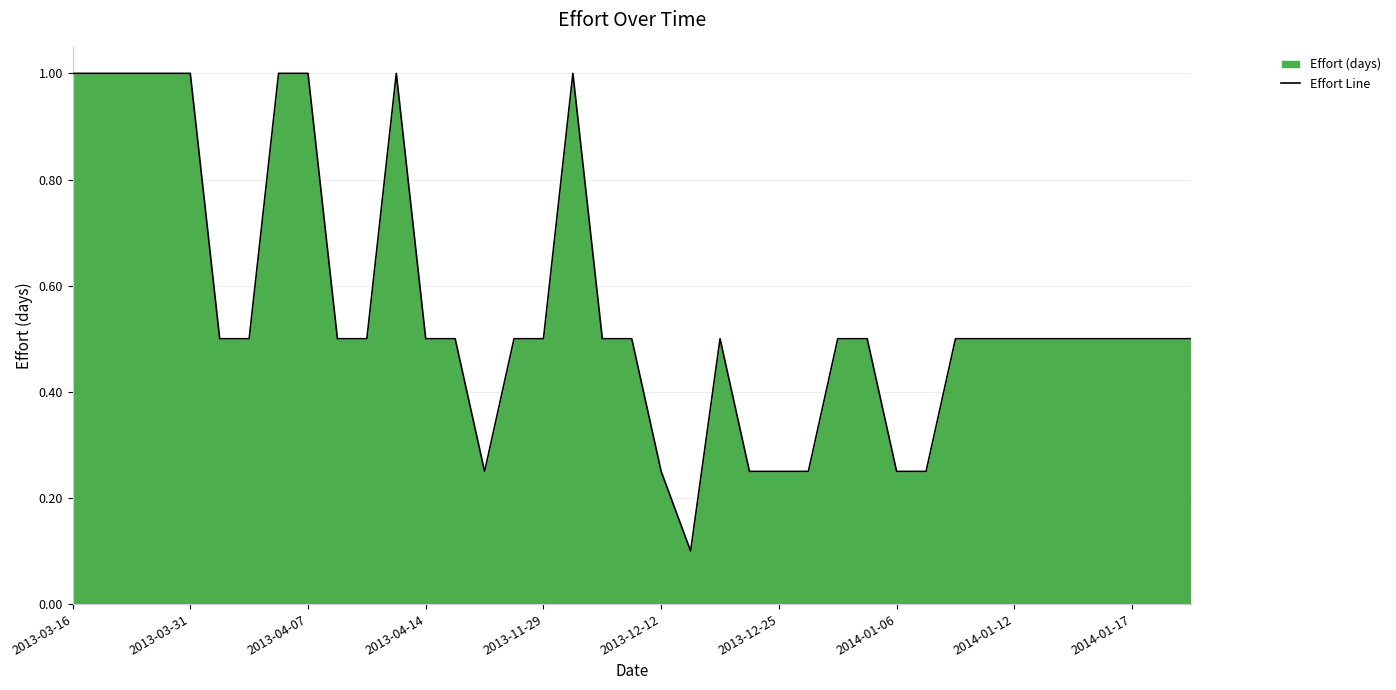

Does the chart have visible grid lines?

Yes